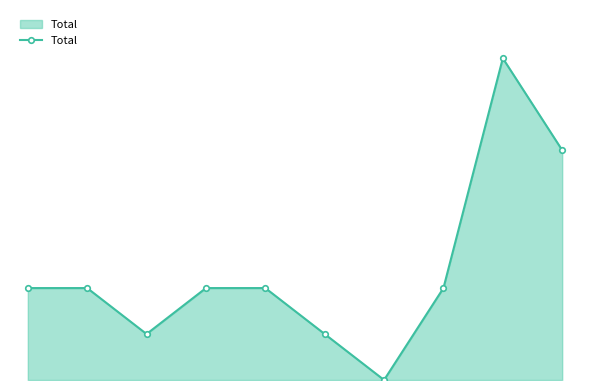

Reading left to right, what are all the values shown in this chart?

2	2	1	2	2	1	0	2	7	5